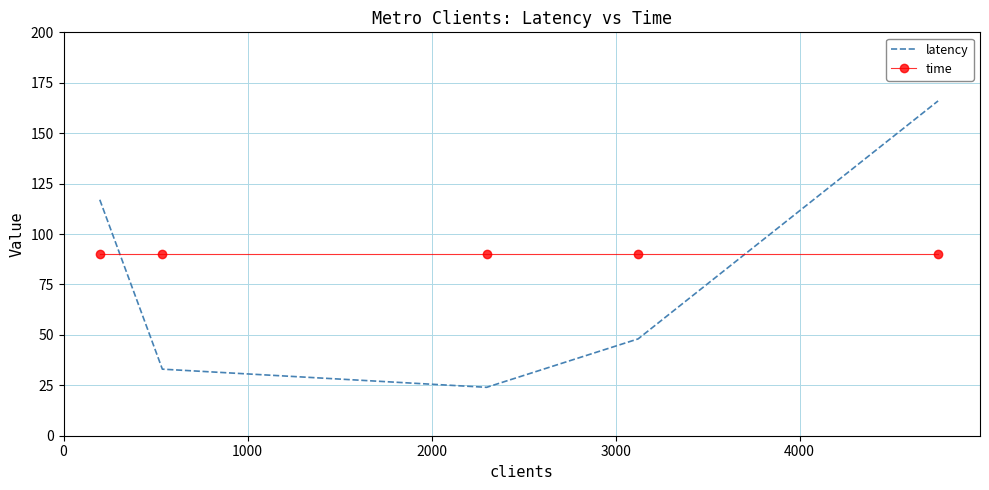

Which series has the largest range (max minus min)?

latency